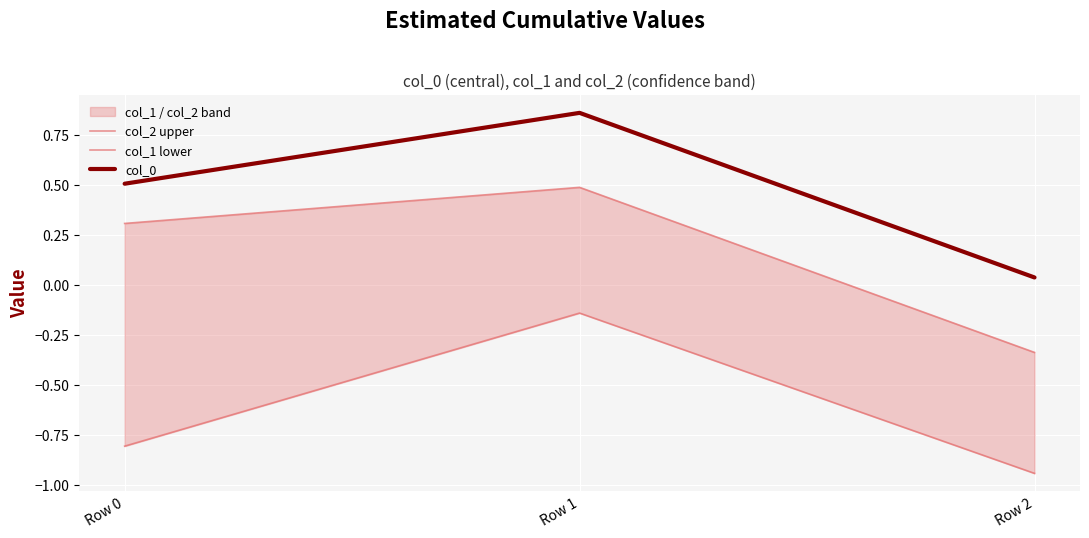

Reading right to left, what are all the values shown in this chart?

col_2 upper: -0.3	0.5	0.3
col_1 lower: -0.9	-0.1	-0.8
col_0: 0.0	0.9	0.5